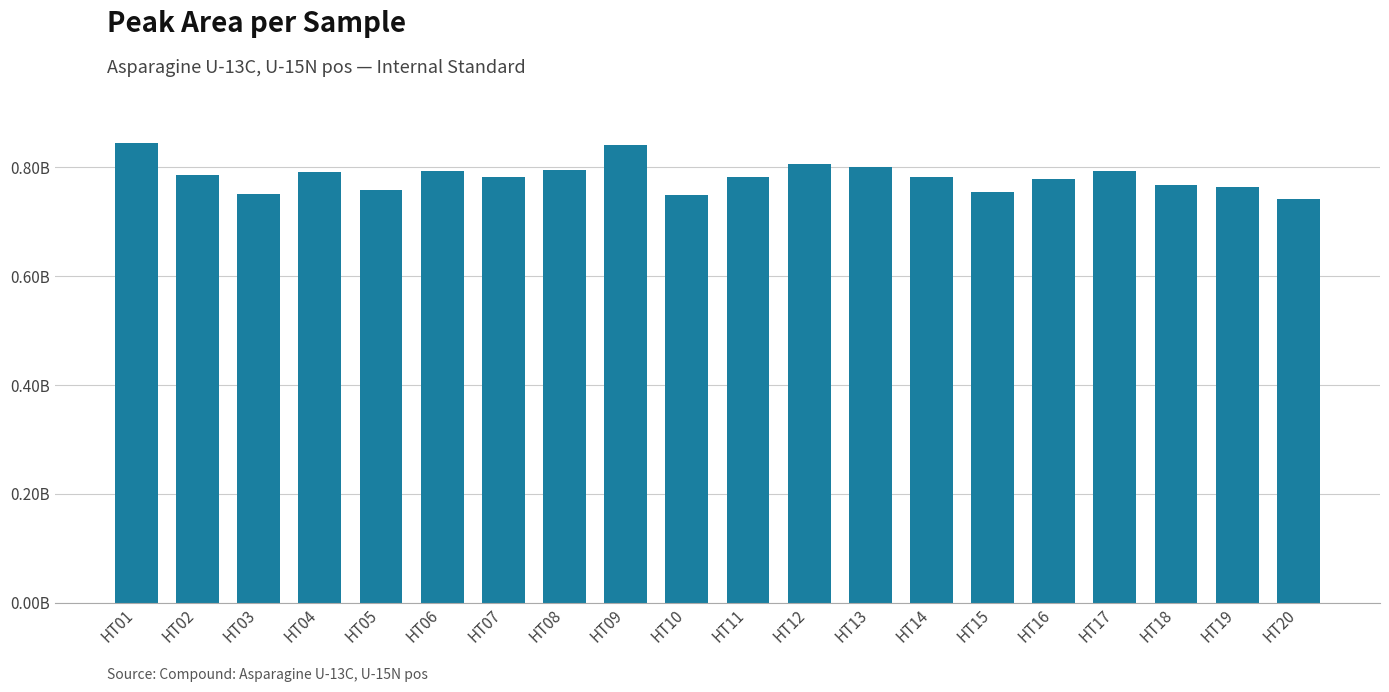

Which has a higher value, HT01 or HT05?

HT01